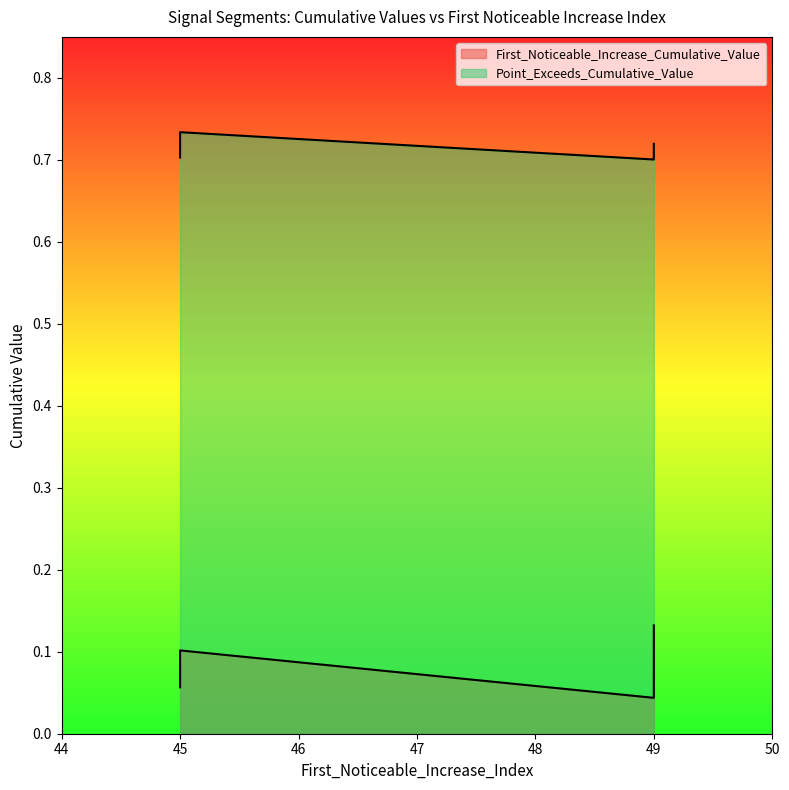

True or false: Point_Exceeds_Cumulative_Value and First_Noticeable_Increase_Cumulative_Value cross at least once.

False